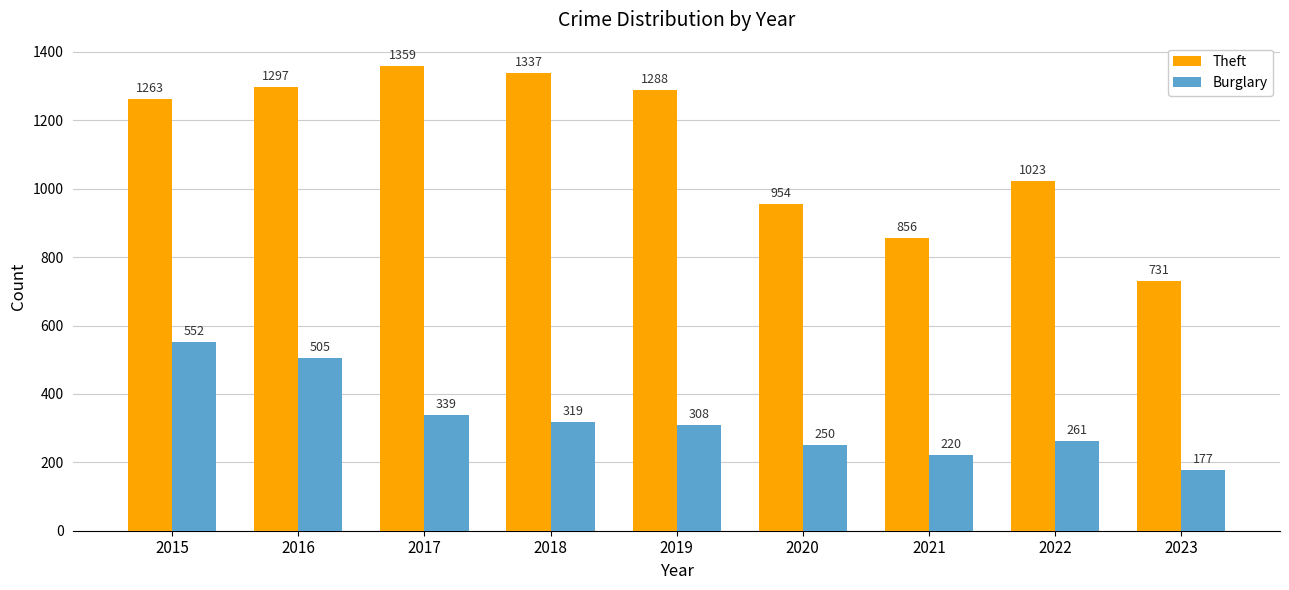

Where is Theft nearest to the value 1045?

2022